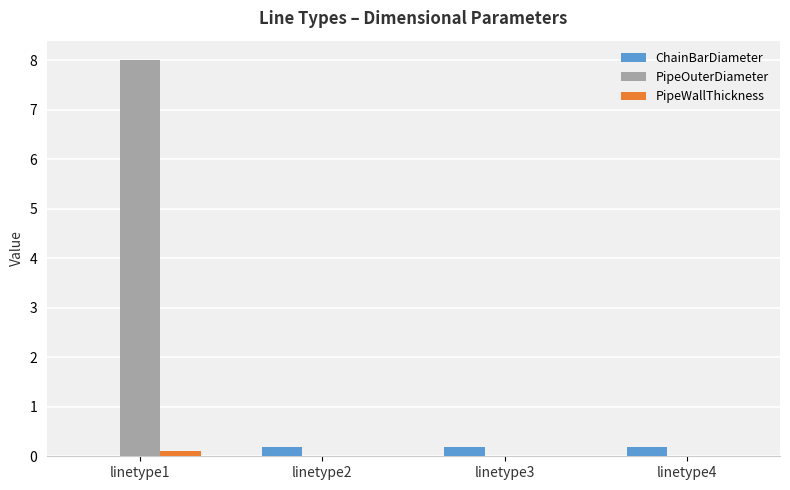

What is the maximum value for PipeOuterDiameter?

8.0